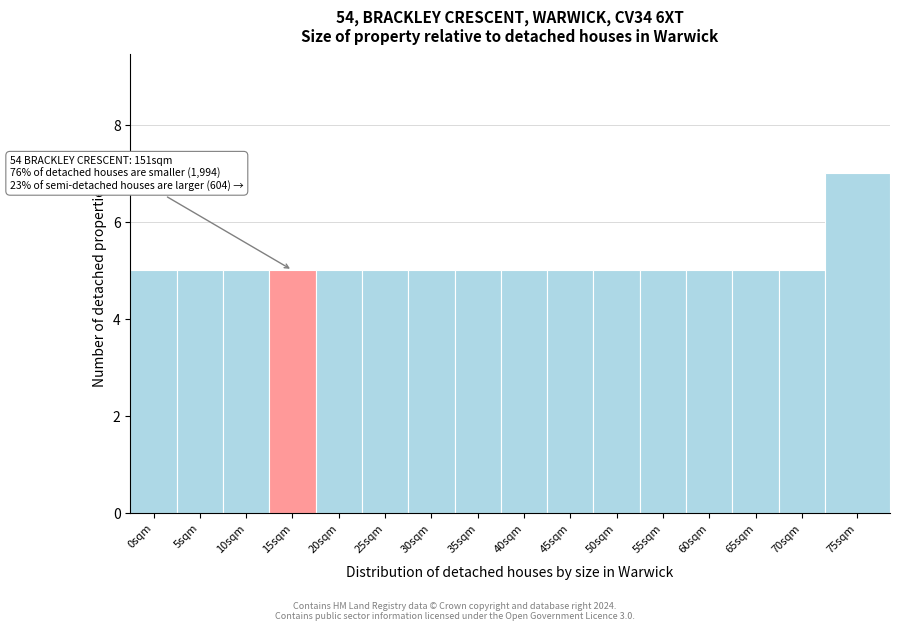

Reading left to right, extract all data points from this chart.

5	5	5	5	5	5	5	5	5	5	5	5	5	5	5	7